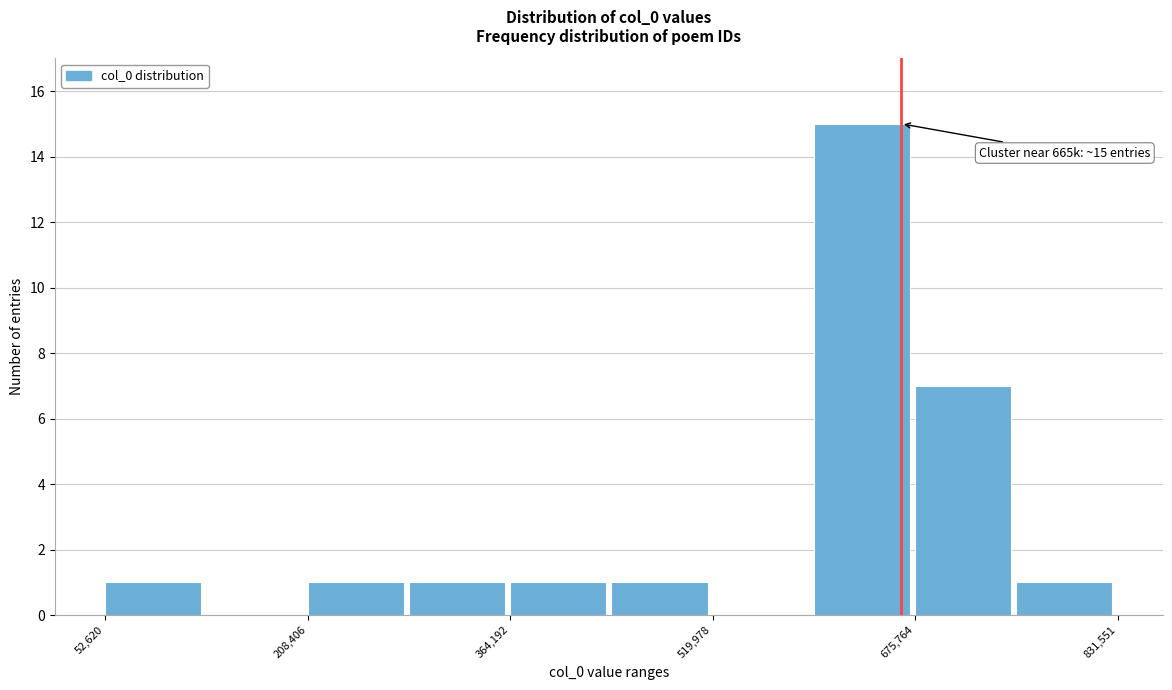

Read against the x-axis, roughly where is the centre of the tallest bar?

640000